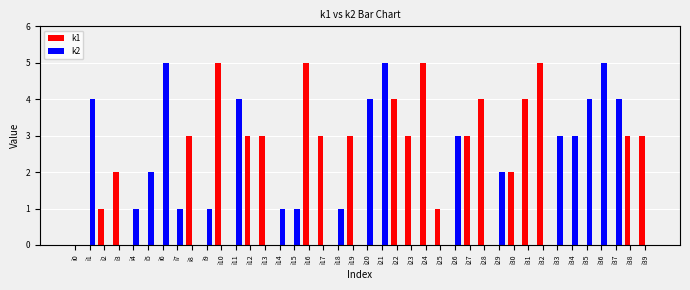

Is the value of k2 at i28 greater than the value of k1 at i3?

No